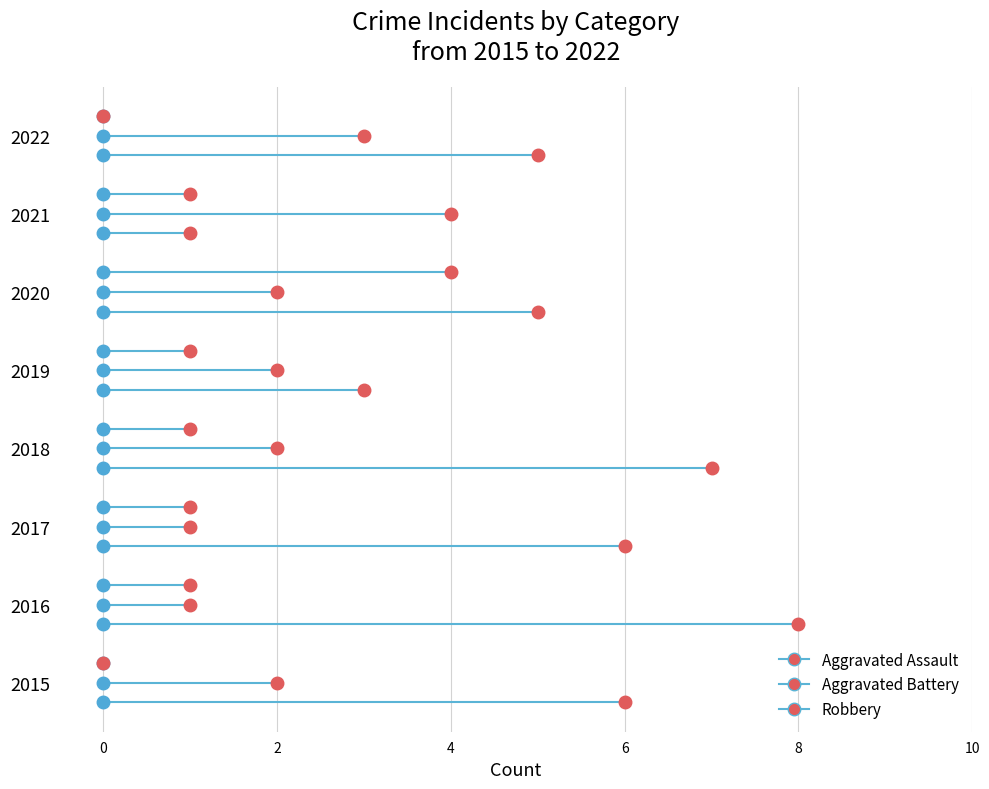

Which label corresponds to the largest value in the chart?

2016